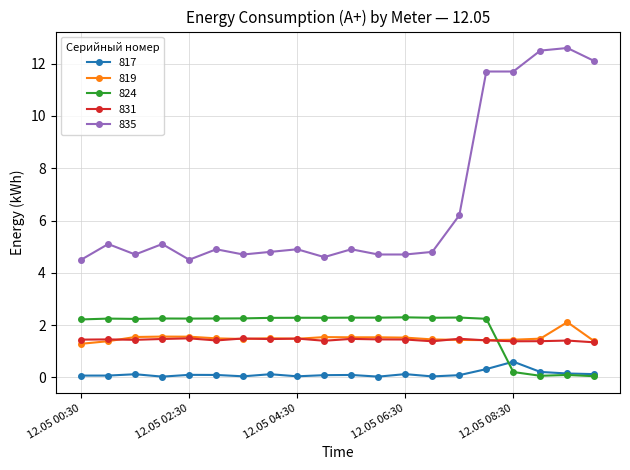

Which series has the largest range (max minus min)?

835